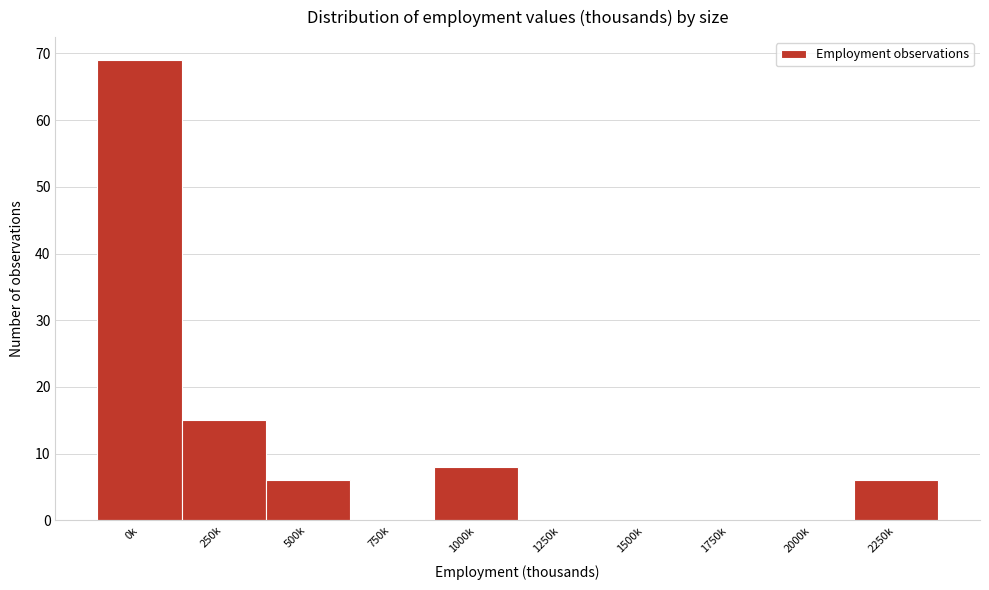

Reading right to left, what are all the values shown in this chart?

2250k=6	2000k=0	1750k=0	1500k=0	1250k=0	1000k=8	750k=0	500k=6	250k=15	0k=69